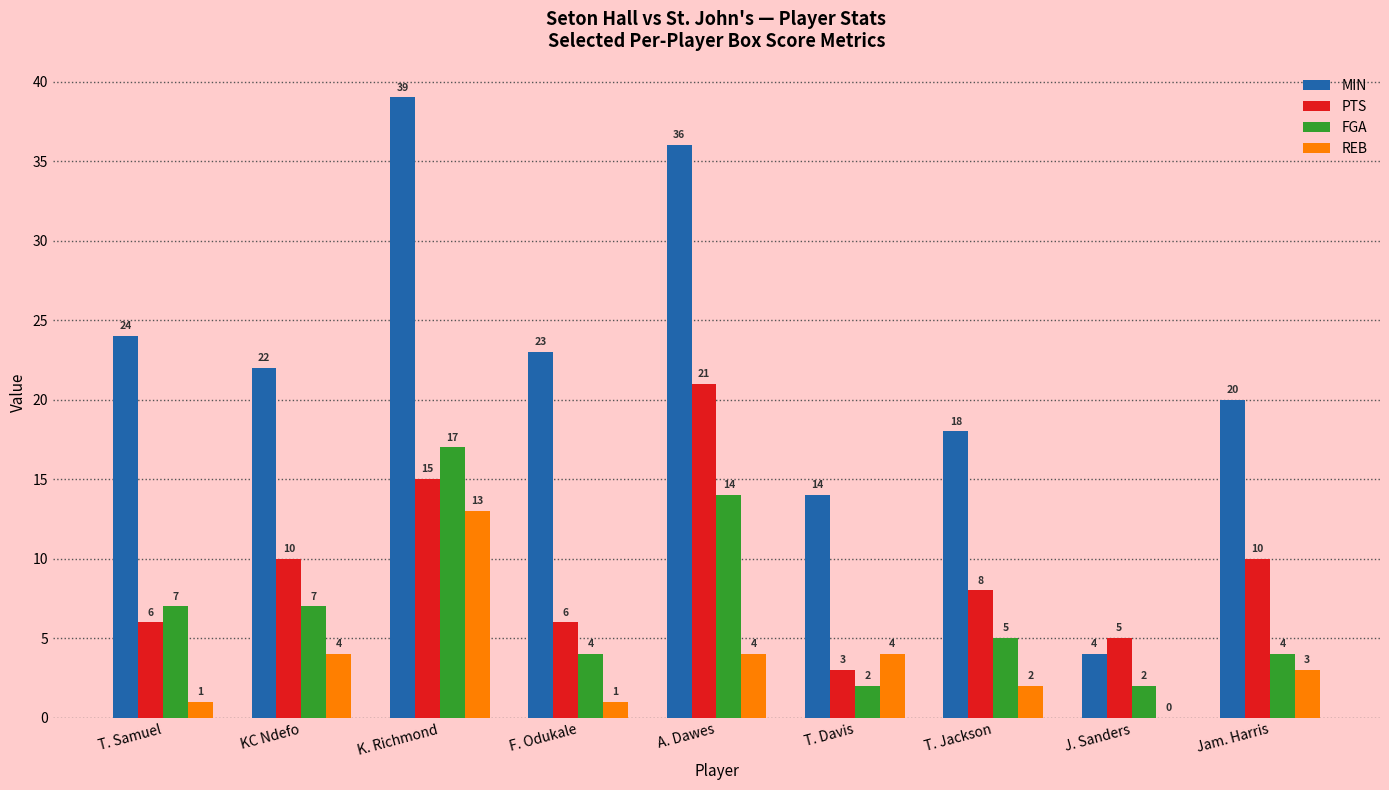

What is the spread (max minus min) of values at K. Richmond?

26